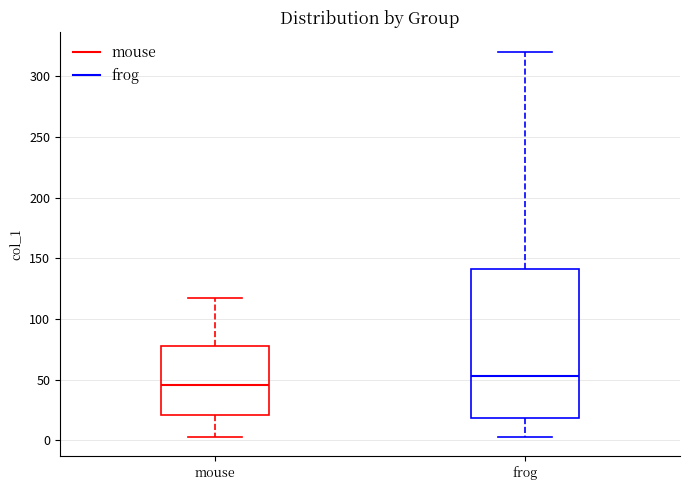

Reading left to right, read every box against the y-axis: the position of its median line, the range the box covers, and the ends of its whiskers. The values are not printed on the chart, so give them approximately, as read against the axis.

mouse: median 45, box 20 to 80, whiskers 5 to 115
frog: median 55, box 20 to 140, whiskers 5 to 320